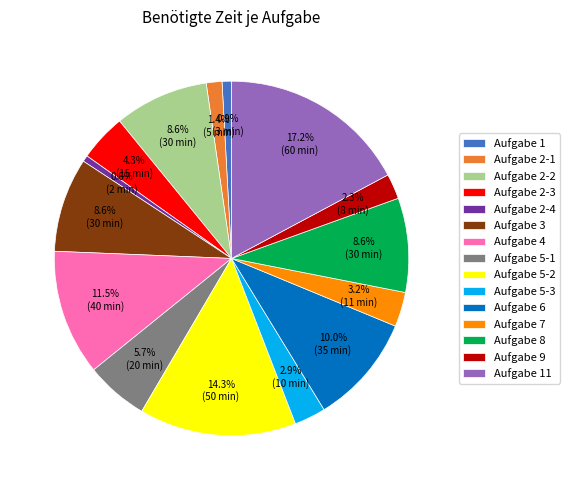

Which has a higher value, Aufgabe 9 or Aufgabe 3?

Aufgabe 3